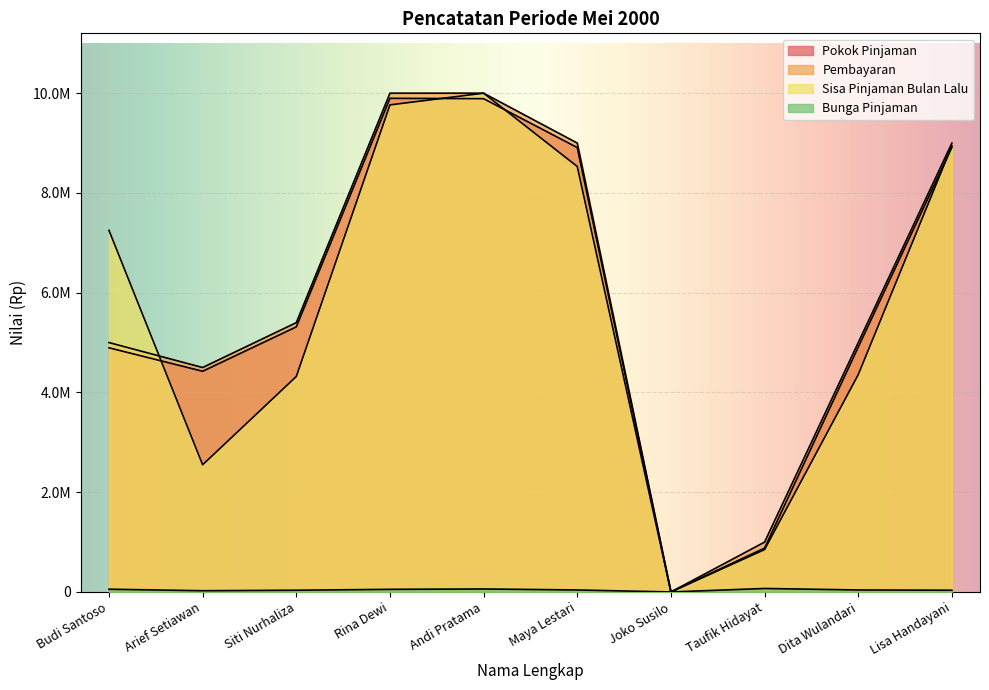

True or false: Bunga Pinjaman and Pembayaran intersect in this chart.

False